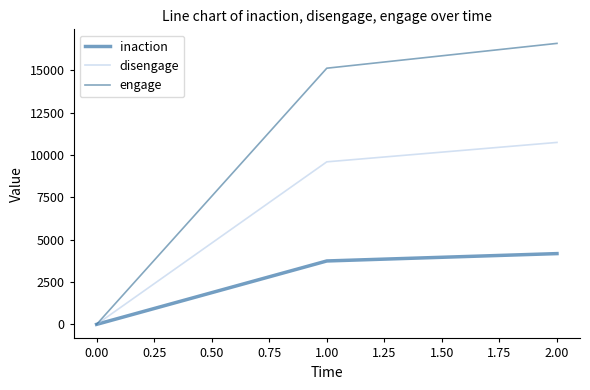

Count the inaction values in the range 0 to 4180.

3